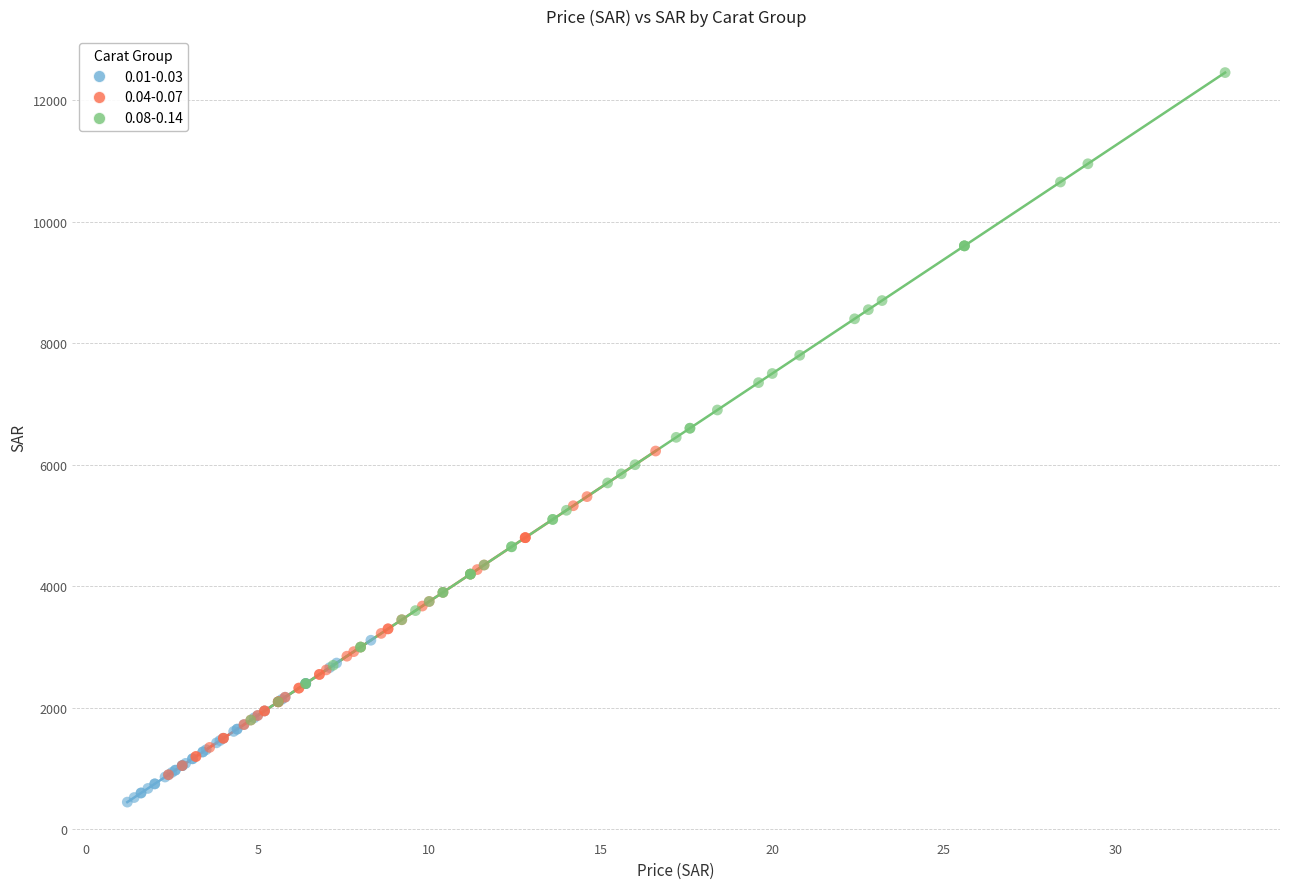

Which series has the widest spread of Y values?

0.08-0.14